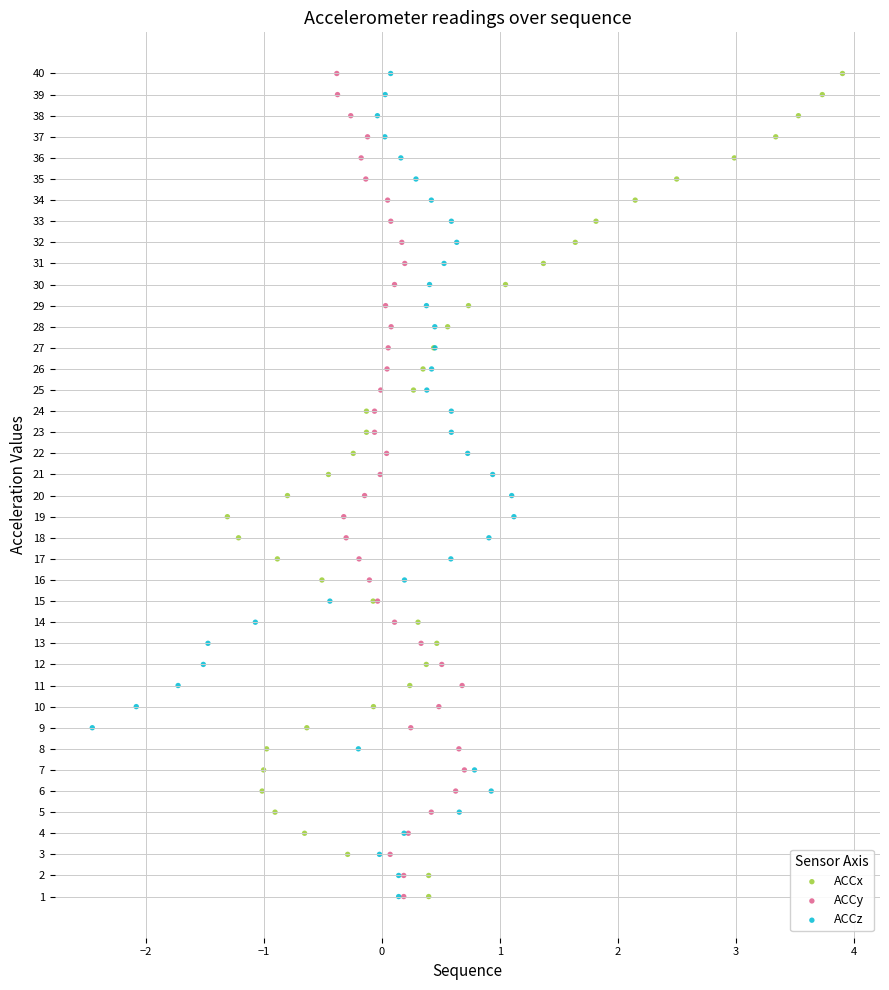

What are all the series names shown in the legend?

ACCx, ACCy, ACCz